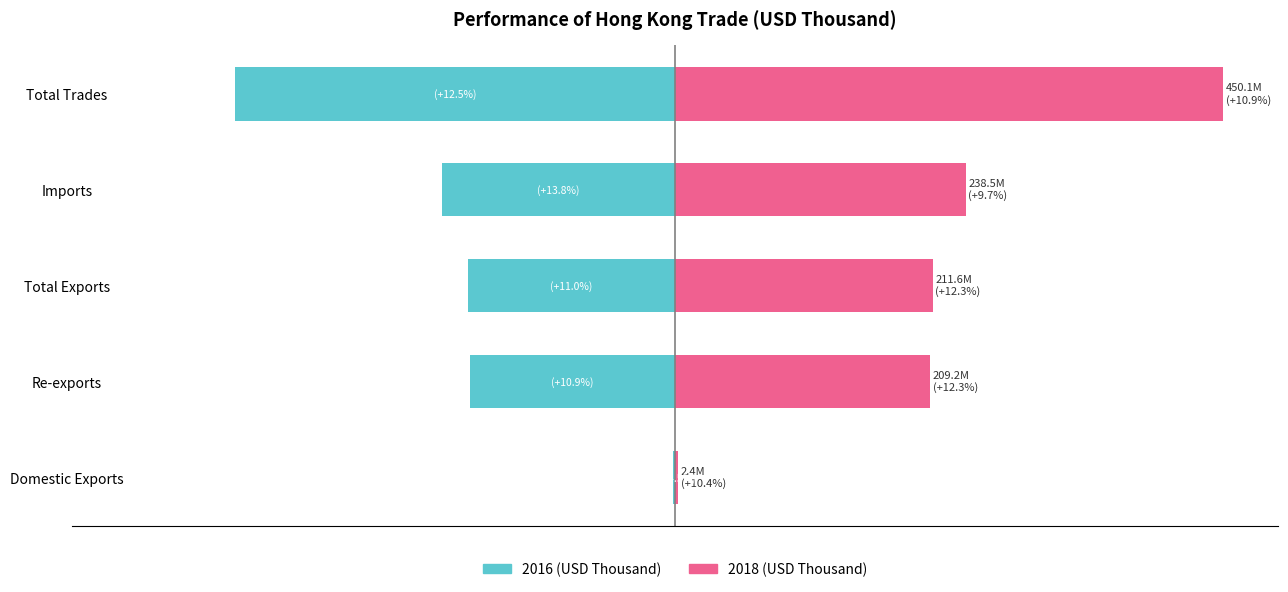

How many bars are there in total?

10